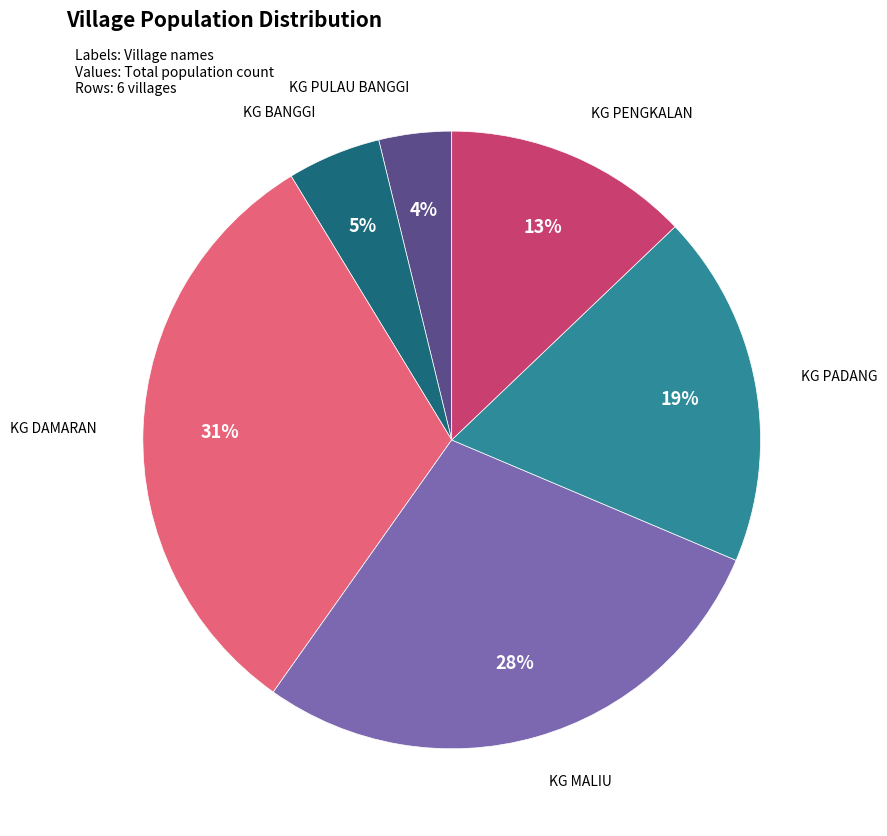

Is there a majority slice in this chart?

No